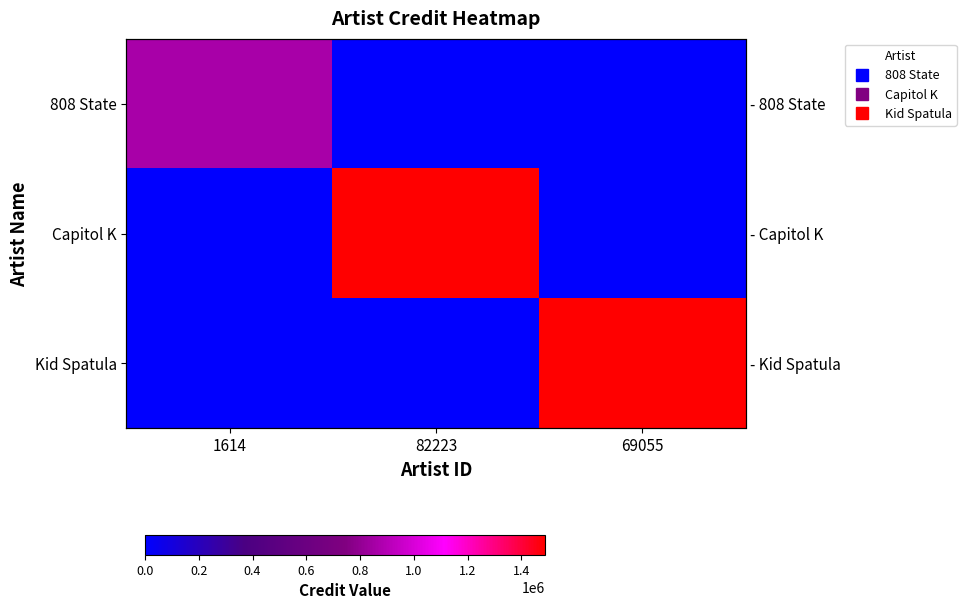

How many series are shown in this chart?

3